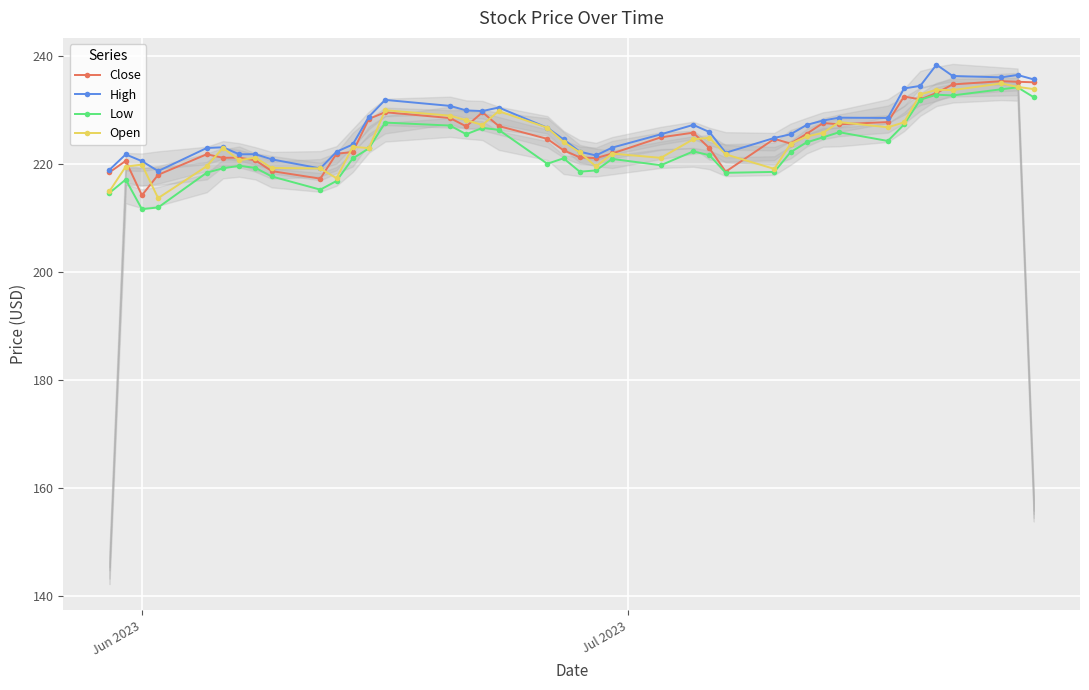

True or false: Low and Open cross at least once.

False